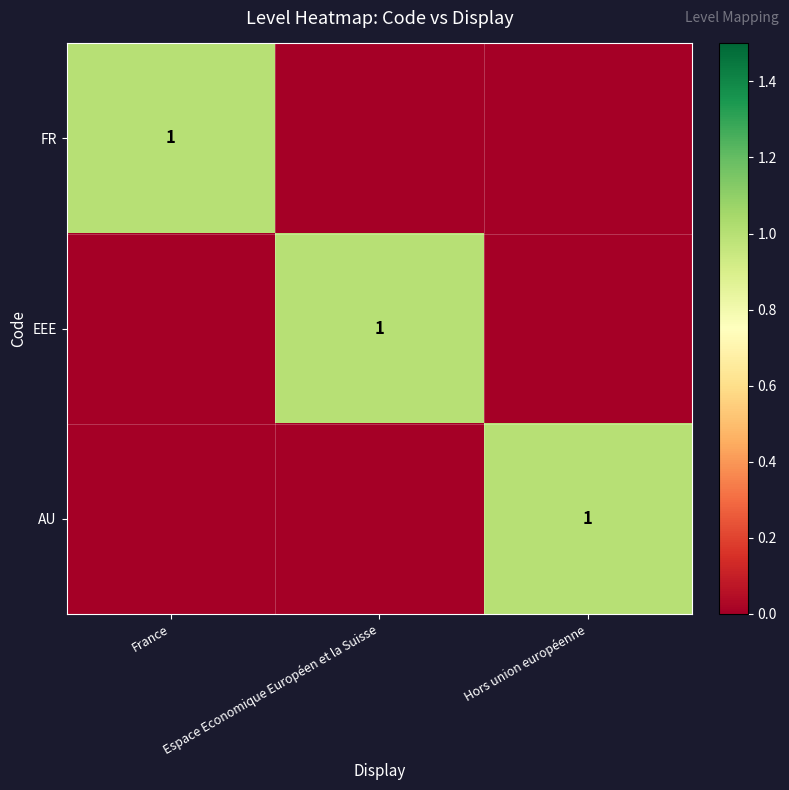

True or false: AU has a value of 1 at Hors union européenne.

True